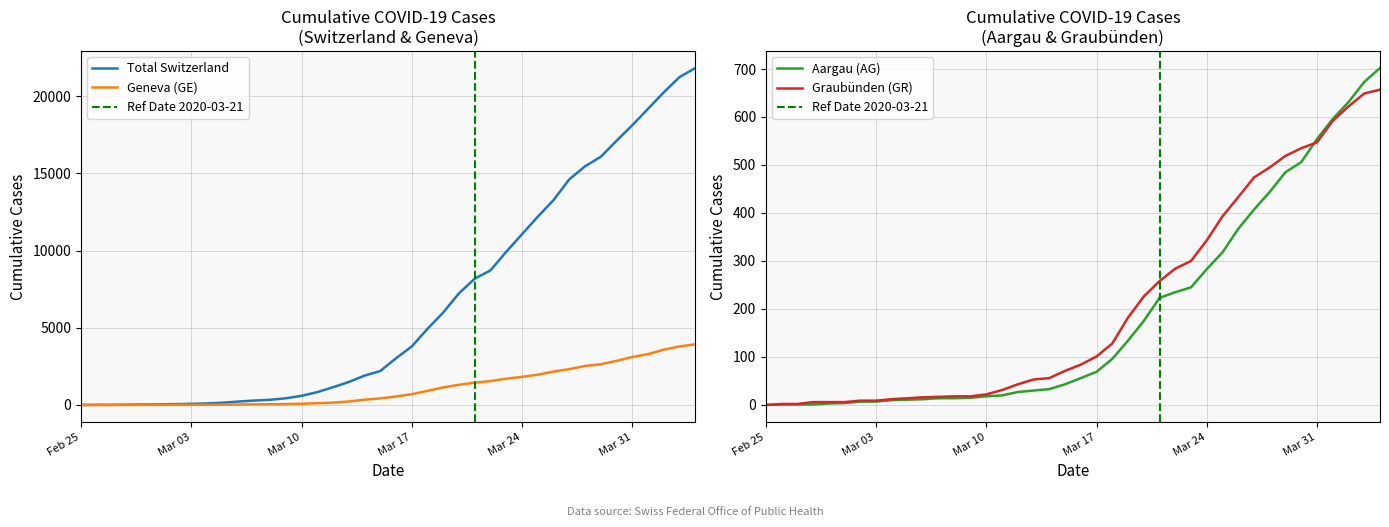

Rank the series by their maximum value, from lowest to highest.

GR, AG, GE, CH